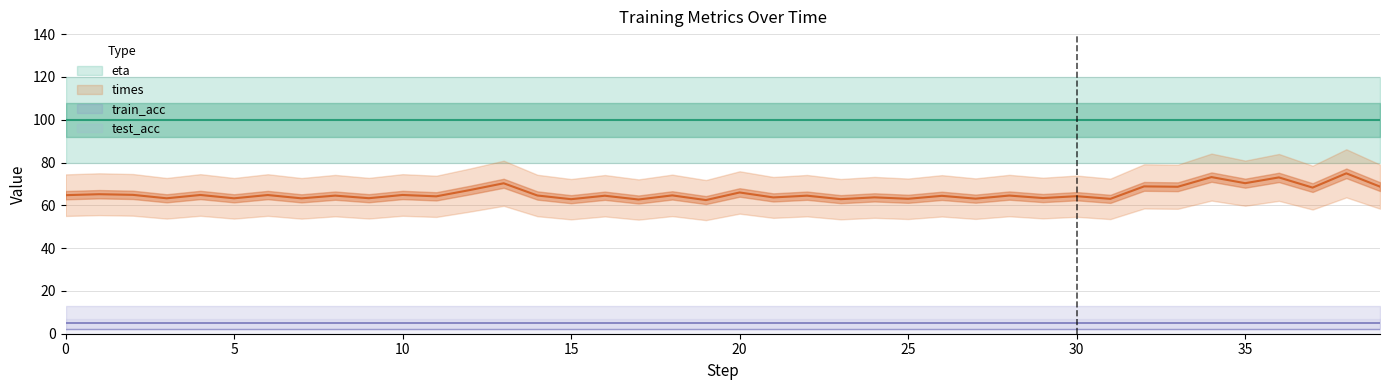

How many lines are shown in the chart?

4